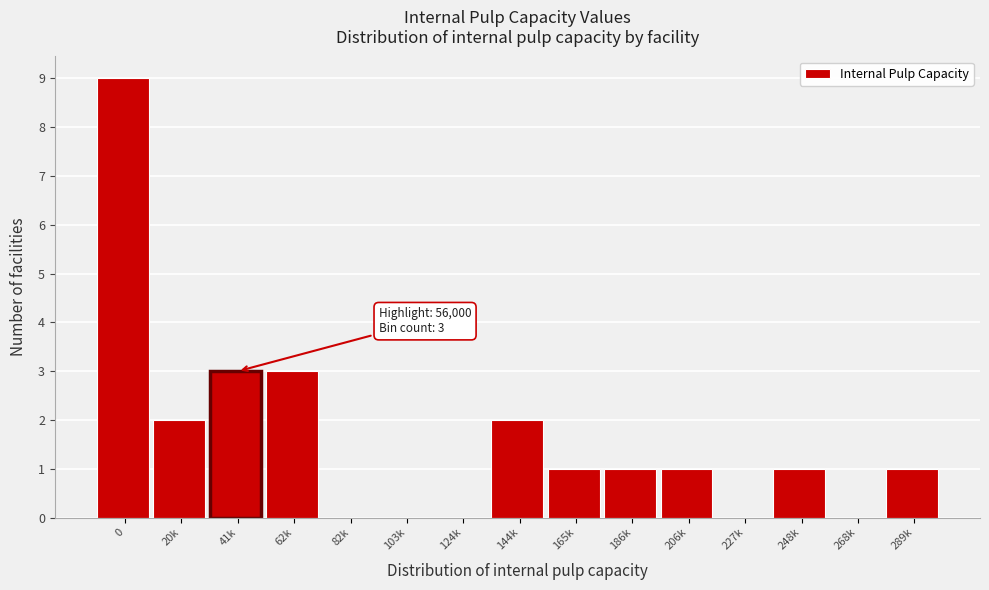

Reading left to right, list all the values displayed in this chart.

0=9	20k=2	41k=3	62k=3	82k=0	103k=0	124k=0	144k=2	165k=1	186k=1	206k=1	227k=0	248k=1	268k=0	289k=1